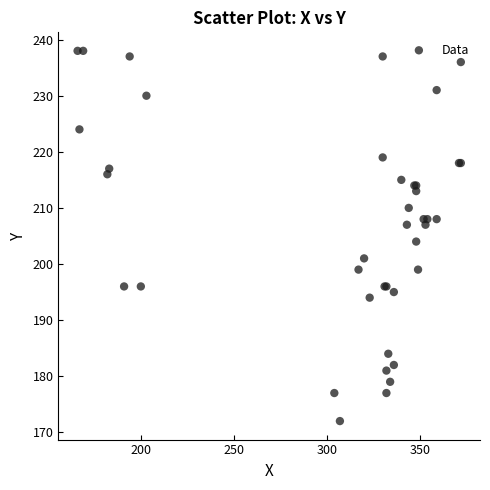

What Y value in the scatter plot is closest to 205?

204